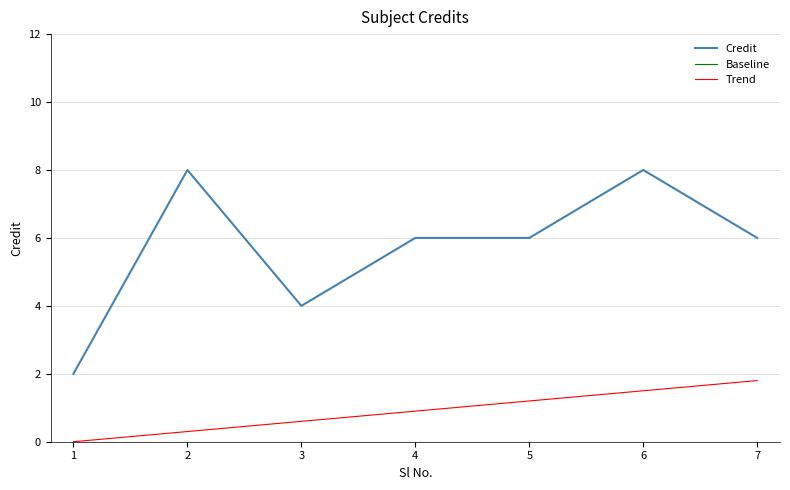

True or false: Trend and Credit cross at least once.

False